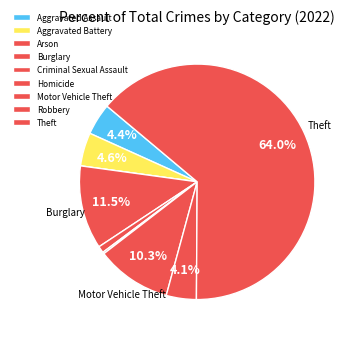

To the nearest percent, what is the difference between the largest and smallest slice percentages?

64%